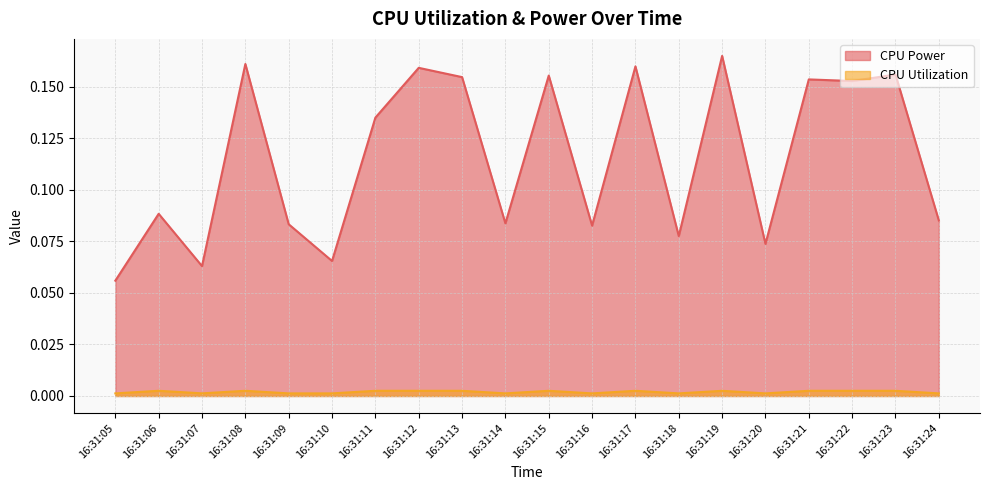

What is the sum of the CPU Power values at 16:31:24 and 16:31:09?

0.2